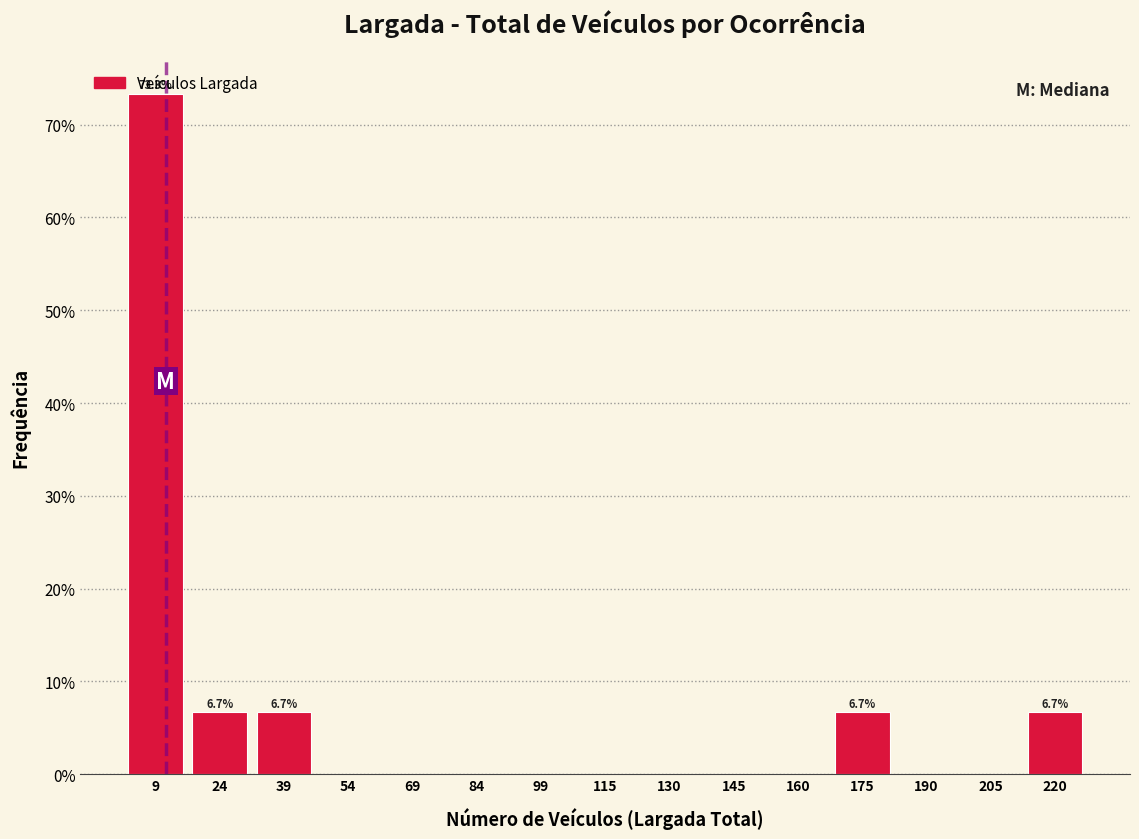

Over which range of the x-axis is the bar tallest?

2 to 18